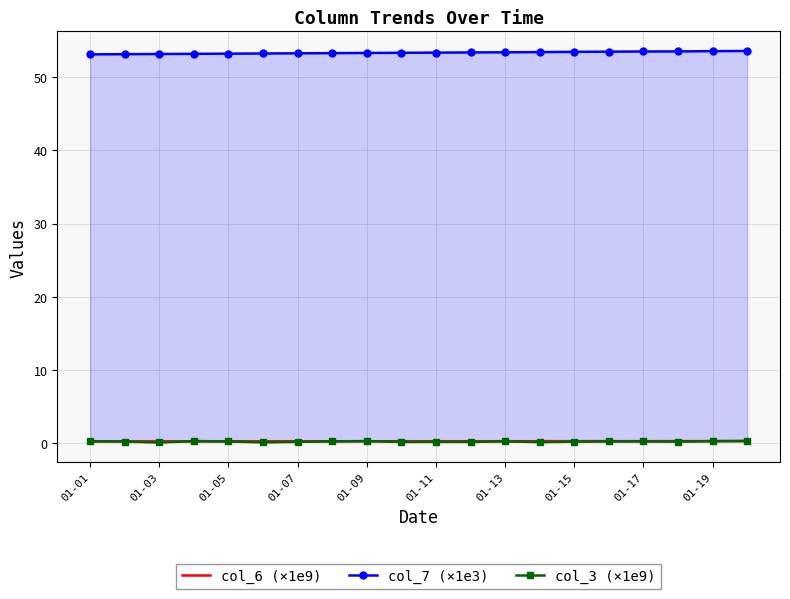

How many data points does each series have?

20